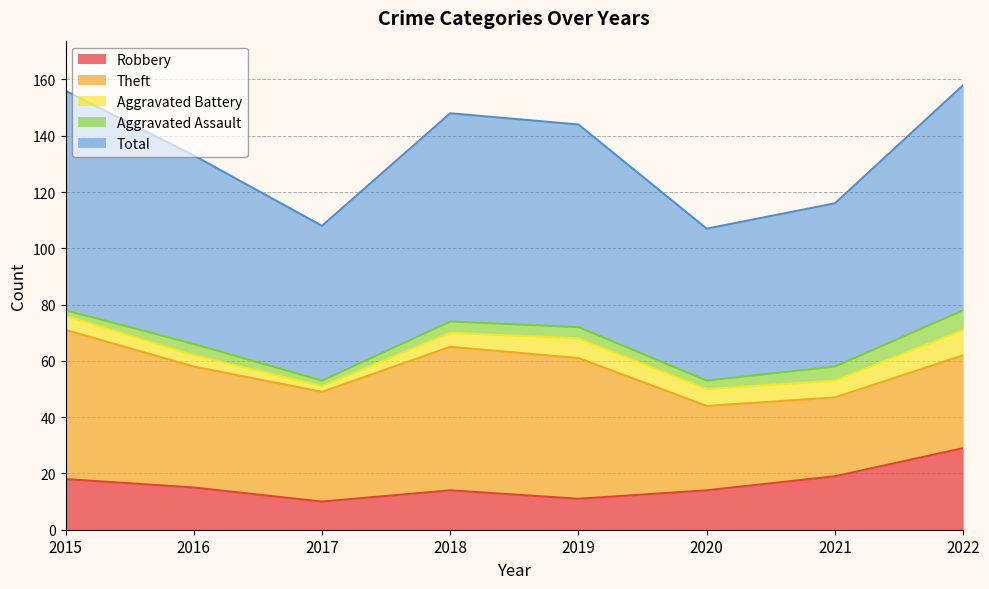

Between 2019 and 2022, which series saw the biggest shift?

Robbery